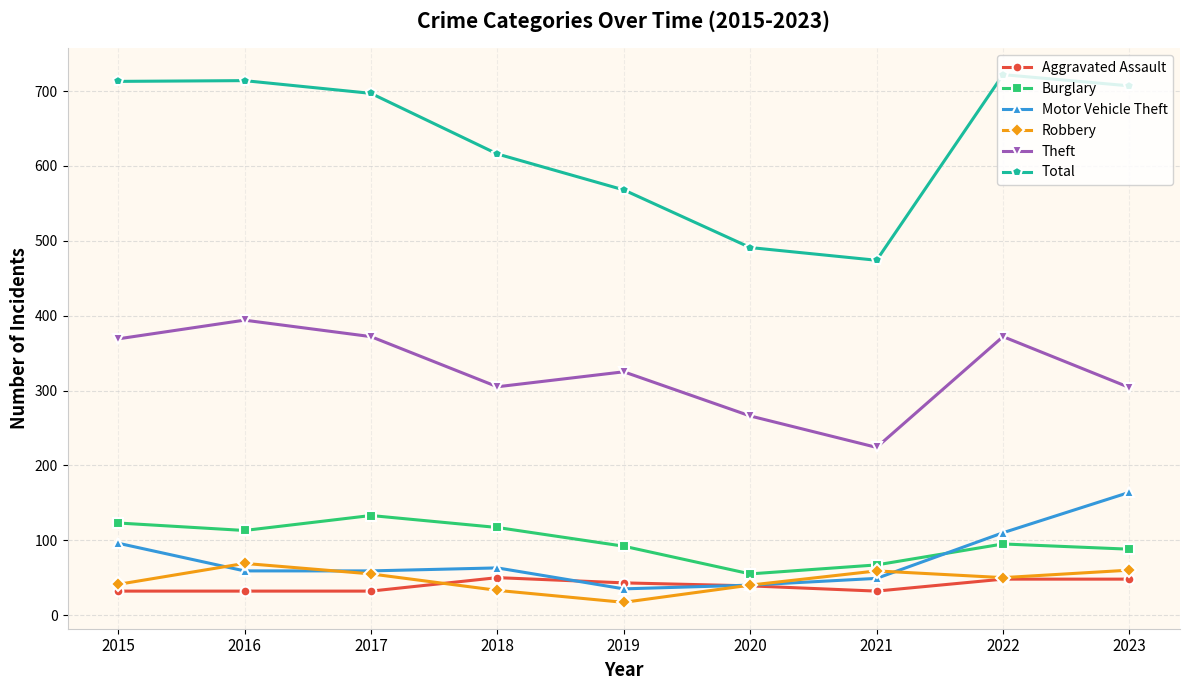

List the series in order of their peak value, highest first.

Total, Theft, Motor Vehicle Theft, Burglary, Robbery, Aggravated Assault